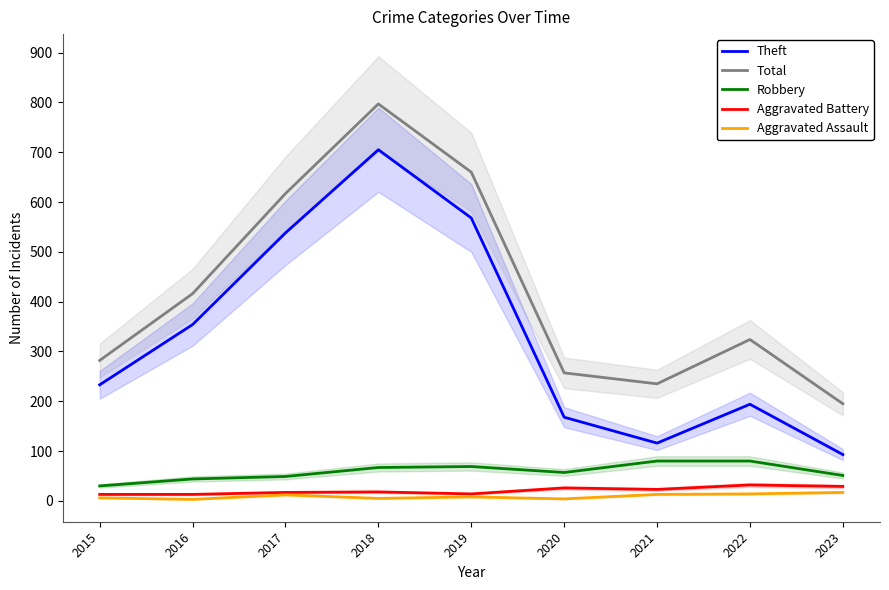

How many categories are shown in the chart?

9